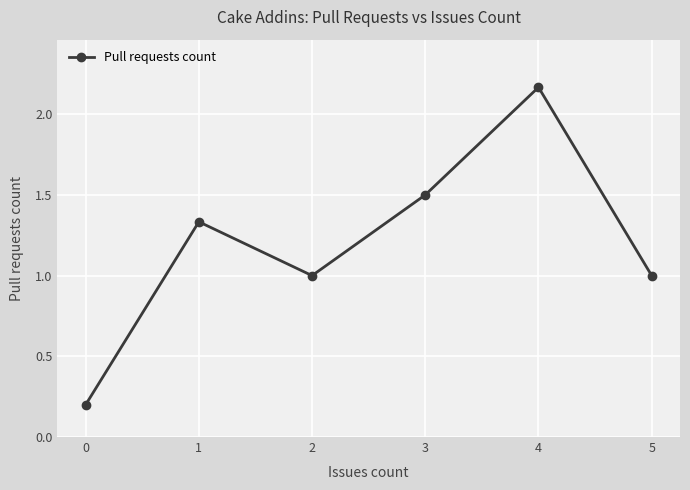

What is the value of the 1st point from the left?

0.2